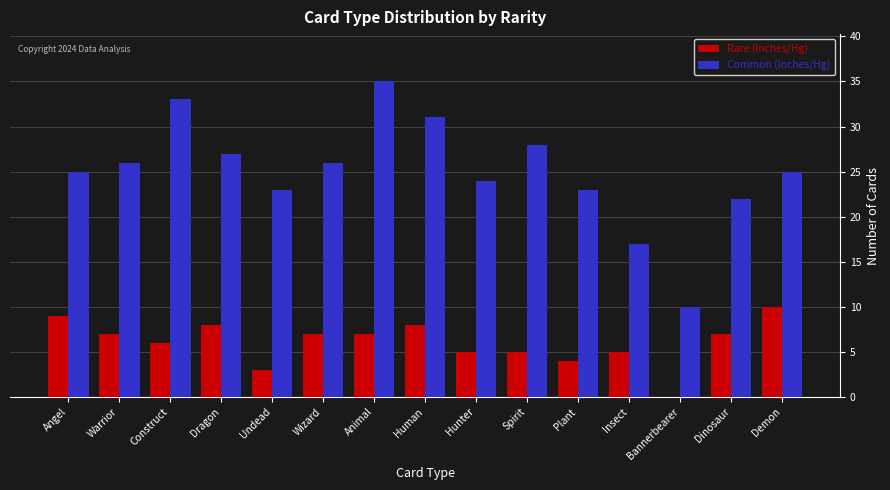

What is the sum of the Common (Inches/Hg) values at Bannerbearer and Animal?

45